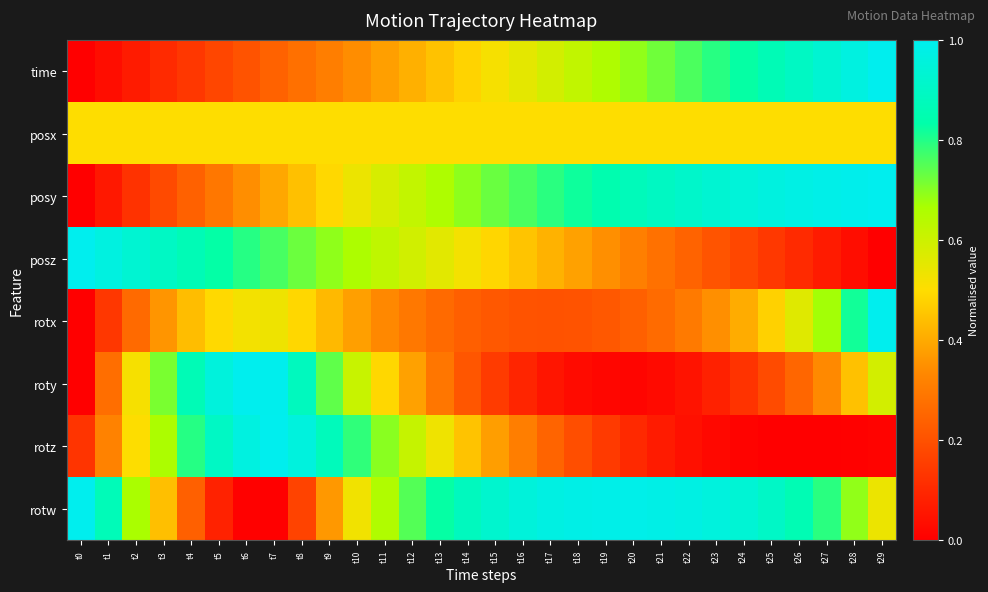

Reading left to right, what are all the values shown in this chart?

time: t0=0.0	t1=0.0	t2=0.1	t3=0.1	t4=0.1	t5=0.2	t6=0.2	t7=0.2	t8=0.3	t9=0.3	t10=0.3	t11=0.4	t12=0.4	t13=0.4	t14=0.5	t15=0.5	t16=0.6	t17=0.6	t18=0.6	t19=0.7	t20=0.7	t21=0.7	t22=0.8	t23=0.8	t24=0.8	t25=0.9	t26=0.9	t27=0.9	t28=1.0	t29=1.0
posx: t0=0.5	t1=0.5	t2=0.5	t3=0.5	t4=0.5	t5=0.5	t6=0.5	t7=0.5	t8=0.5	t9=0.5	t10=0.5	t11=0.5	t12=0.5	t13=0.5	t14=0.5	t15=0.5	t16=0.5	t17=0.5	t18=0.5	t19=0.5	t20=0.5	t21=0.5	t22=0.5	t23=0.5	t24=0.5	t25=0.5	t26=0.5	t27=0.5	t28=0.5	t29=0.5
posy: t0=0.0	t1=0.1	t2=0.1	t3=0.2	t4=0.2	t5=0.3	t6=0.3	t7=0.4	t8=0.4	t9=0.5	t10=0.5	t11=0.6	t12=0.6	t13=0.7	t14=0.7	t15=0.7	t16=0.8	t17=0.8	t18=0.8	t19=0.8	t20=0.9	t21=0.9	t22=0.9	t23=0.9	t24=0.9	t25=1.0	t26=1.0	t27=1.0	t28=1.0	t29=1.0
posz: t0=1.0	t1=1.0	t2=0.9	t3=0.9	t4=0.9	t5=0.8	t6=0.8	t7=0.8	t8=0.7	t9=0.7	t10=0.7	t11=0.6	t12=0.6	t13=0.6	t14=0.5	t15=0.5	t16=0.5	t17=0.4	t18=0.4	t19=0.3	t20=0.3	t21=0.3	t22=0.2	t23=0.2	t24=0.2	t25=0.1	t26=0.1	t27=0.1	t28=0.0	t29=0.0
rotx: t0=0.0	t1=0.1	t2=0.3	t3=0.4	t4=0.4	t5=0.5	t6=0.5	t7=0.5	t8=0.5	t9=0.4	t10=0.4	t11=0.3	t12=0.3	t13=0.3	t14=0.2	t15=0.2	t16=0.2	t17=0.2	t18=0.2	t19=0.2	t20=0.2	t21=0.3	t22=0.3	t23=0.3	t24=0.4	t25=0.5	t26=0.6	t27=0.7	t28=0.8	t29=1.0
roty: t0=0.0	t1=0.3	t2=0.5	t3=0.7	t4=0.9	t5=1.0	t6=1.0	t7=1.0	t8=0.9	t9=0.7	t10=0.6	t11=0.5	t12=0.4	t13=0.3	t14=0.2	t15=0.1	t16=0.1	t17=0.1	t18=0.0	t19=0.0	t20=0.0	t21=0.0	t22=0.0	t23=0.1	t24=0.1	t25=0.2	t26=0.3	t27=0.3	t28=0.4	t29=0.6
rotz: t0=0.1	t1=0.3	t2=0.5	t3=0.7	t4=0.8	t5=0.9	t6=1.0	t7=1.0	t8=1.0	t9=0.9	t10=0.8	t11=0.7	t12=0.6	t13=0.5	t14=0.5	t15=0.4	t16=0.3	t17=0.2	t18=0.2	t19=0.1	t20=0.1	t21=0.1	t22=0.0	t23=0.0	t24=0.0	t25=0.0	t26=0.0	t27=0.0	t28=0.0	t29=0.0
rotw: t0=1.0	t1=0.9	t2=0.7	t3=0.4	t4=0.2	t5=0.1	t6=0.0	t7=0.0	t8=0.2	t9=0.4	t10=0.5	t11=0.7	t12=0.8	t13=0.8	t14=0.9	t15=0.9	t16=1.0	t17=1.0	t18=1.0	t19=1.0	t20=1.0	t21=1.0	t22=1.0	t23=1.0	t24=0.9	t25=0.9	t26=0.9	t27=0.8	t28=0.7	t29=0.5